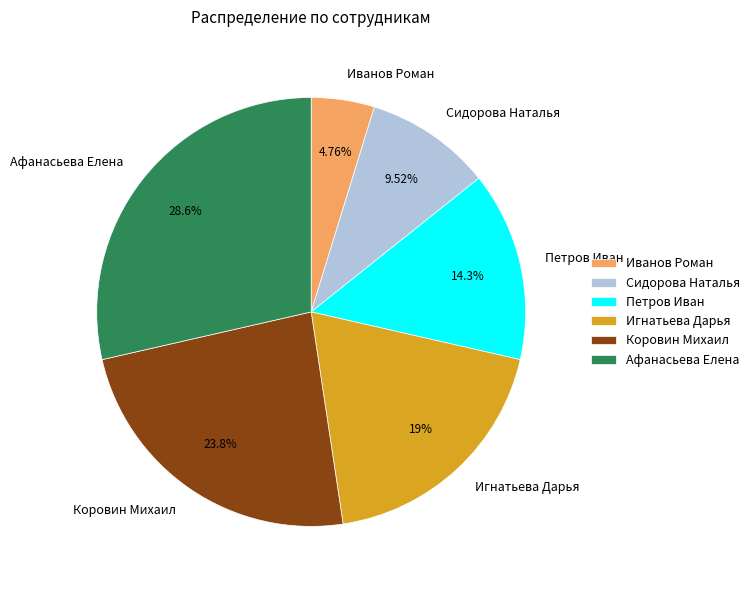

To the nearest percent, what portion does Афанасьева Елена represent?

29%